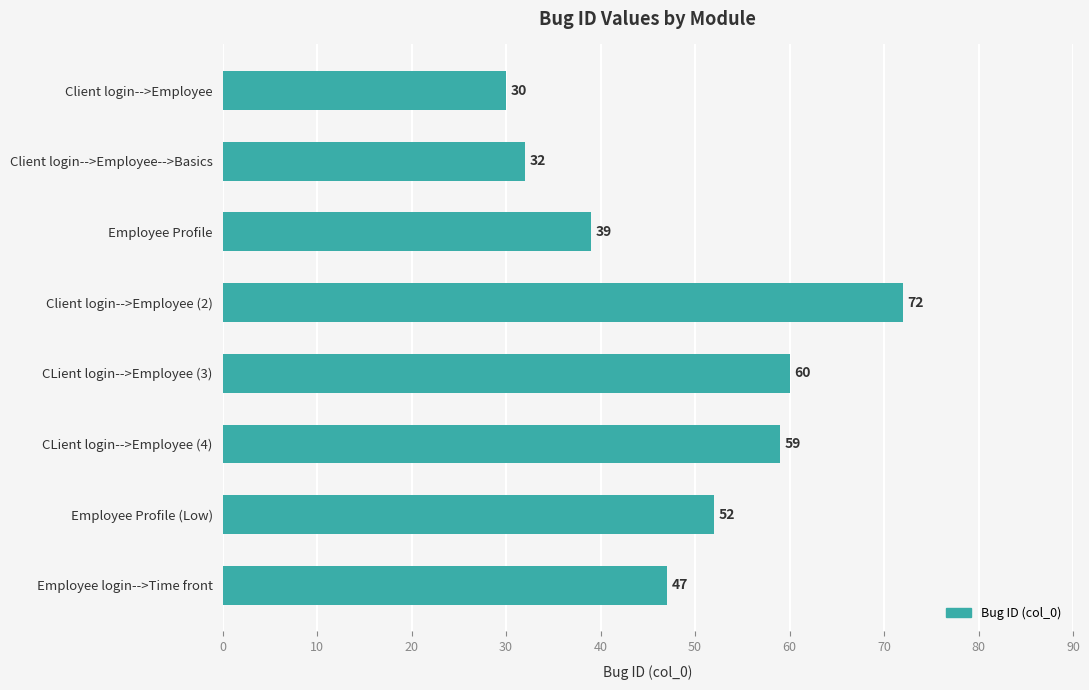

What is the average value?

49